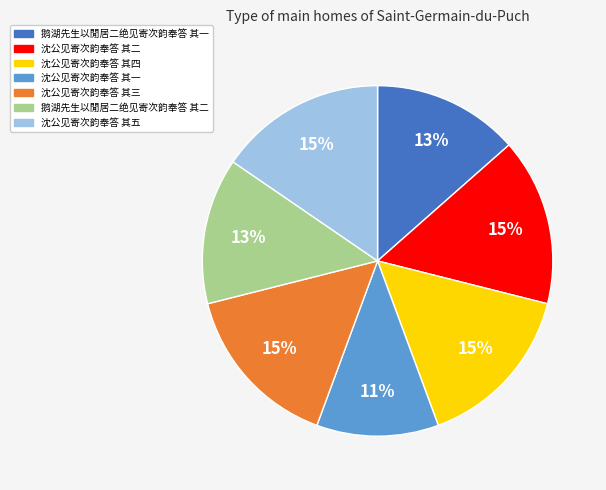

How many slices are in this pie chart?

7